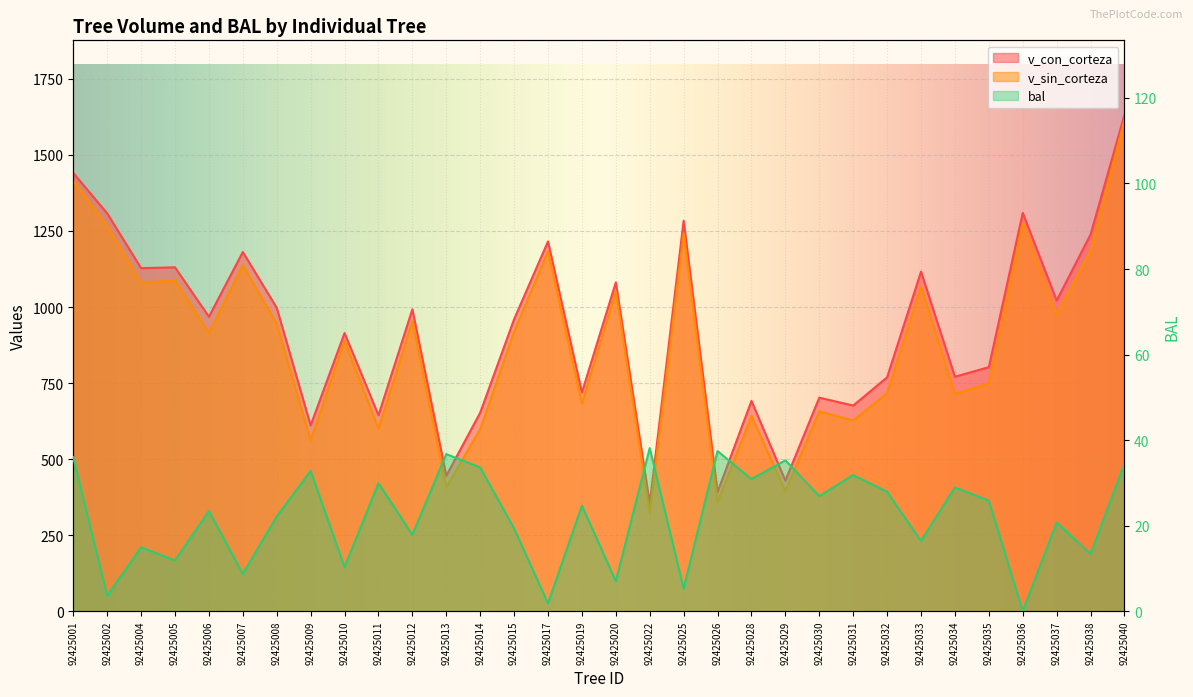

Which series has the largest range (max minus min)?

v_sin_corteza